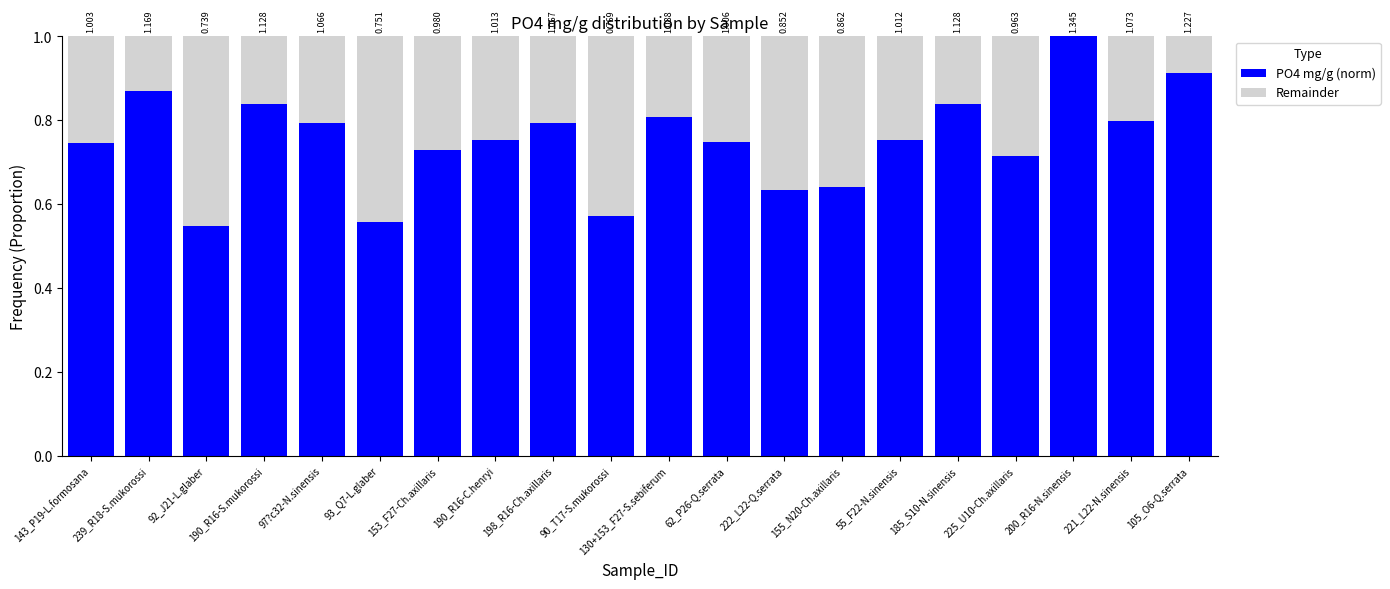

Does the chart contain stacked bars?

Yes